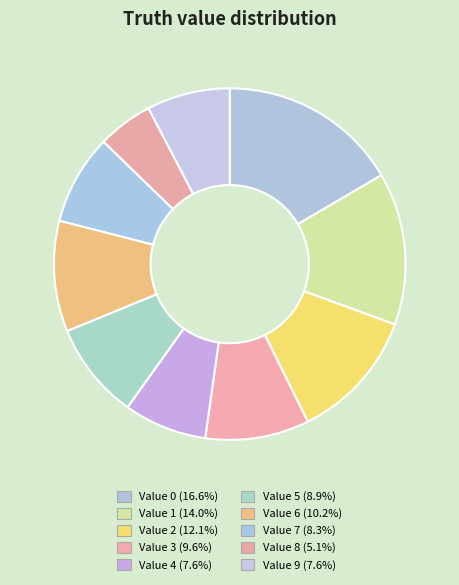

How many slices are in this pie chart?

10